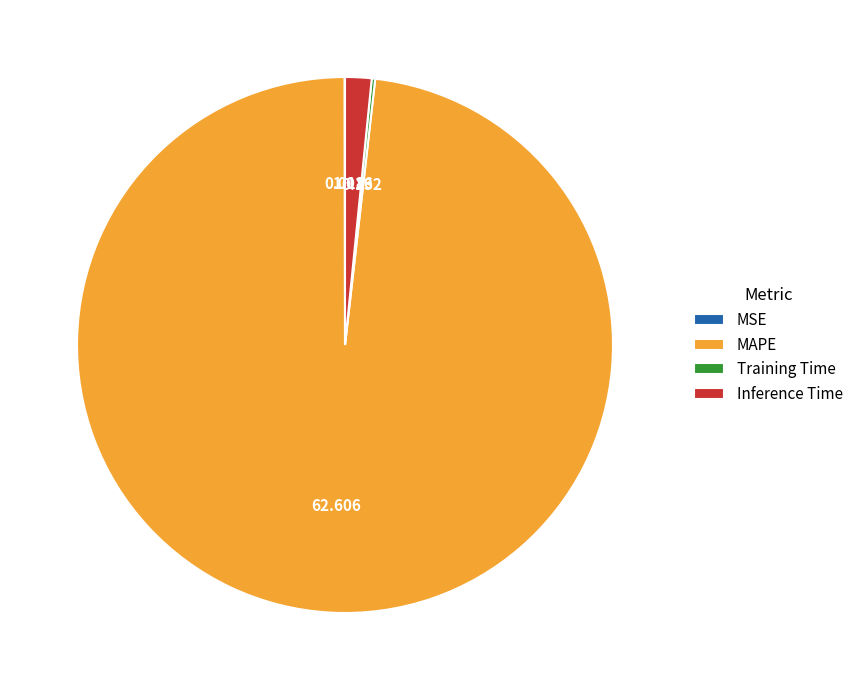

Is the sum of MAPE and Inference Time greater than half?

Yes